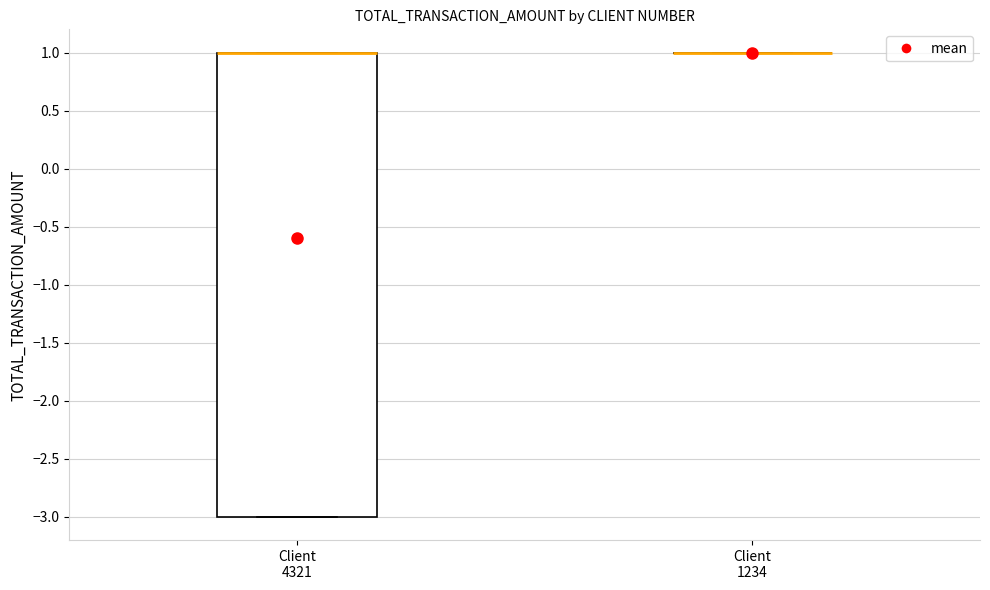

Comparing the boxes themselves (not the whiskers), which one is the tallest?

Client 4321